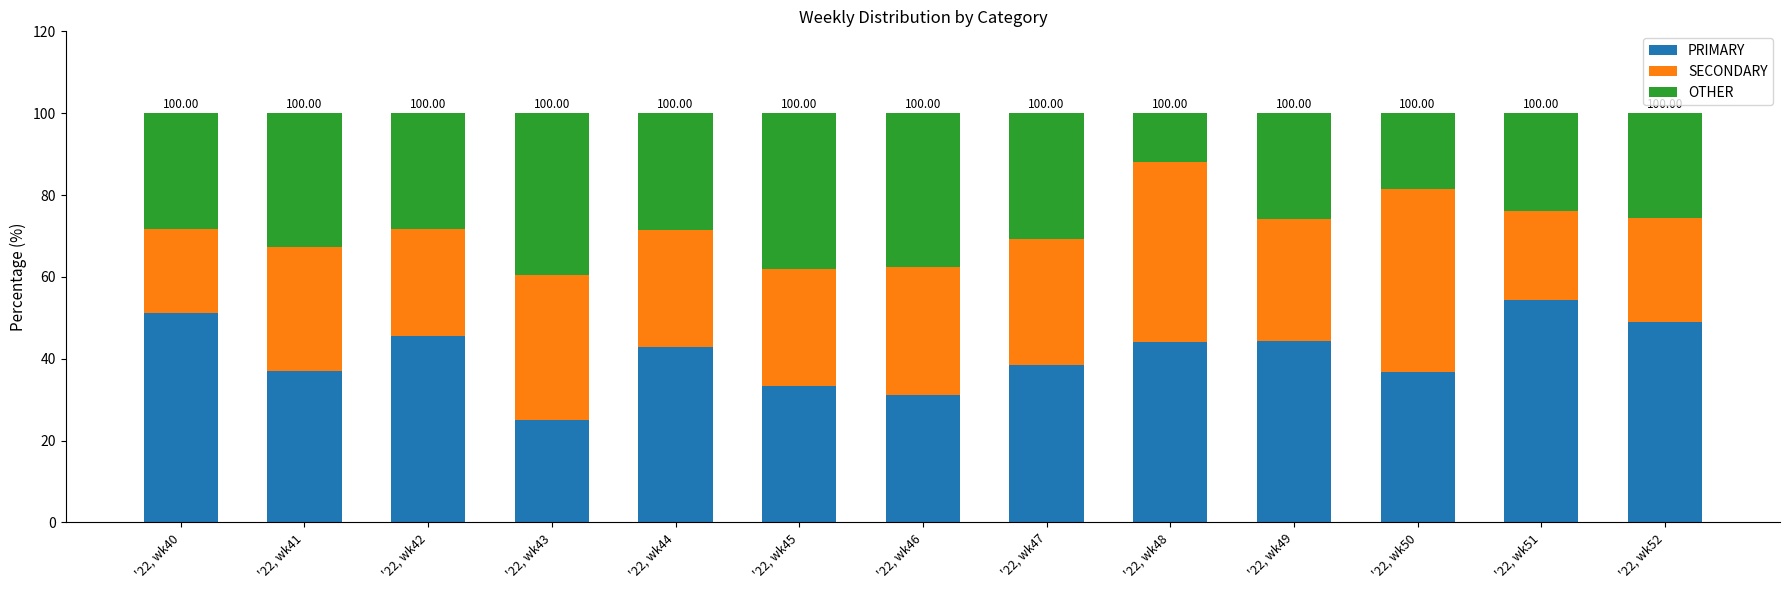

Rank the categories by PRIMARY value from highest to lowest.

'22, wk51, '22, wk40, '22, wk52, '22, wk42, '22, wk49, '22, wk48, '22, wk44, '22, wk47, '22, wk41, '22, wk50, '22, wk45, '22, wk46, '22, wk43